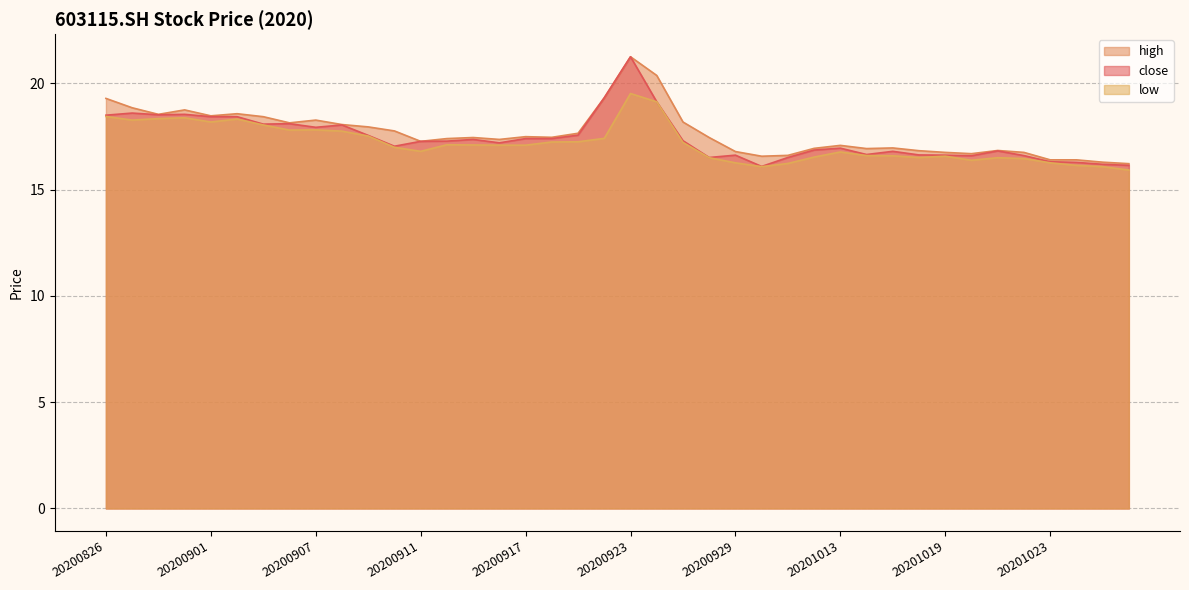

How many data points in high are above 17?

25